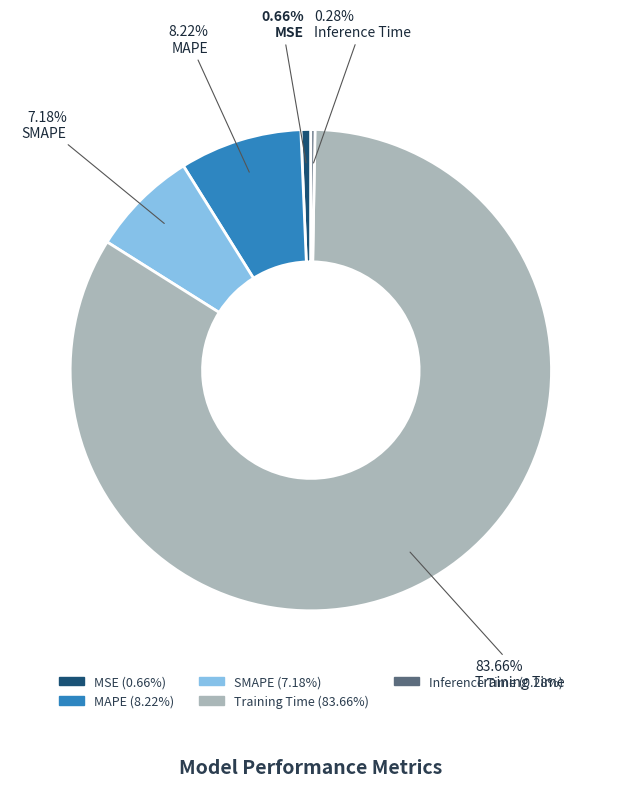

To the nearest percent, what is the difference between the largest and smallest slice percentages?

83%